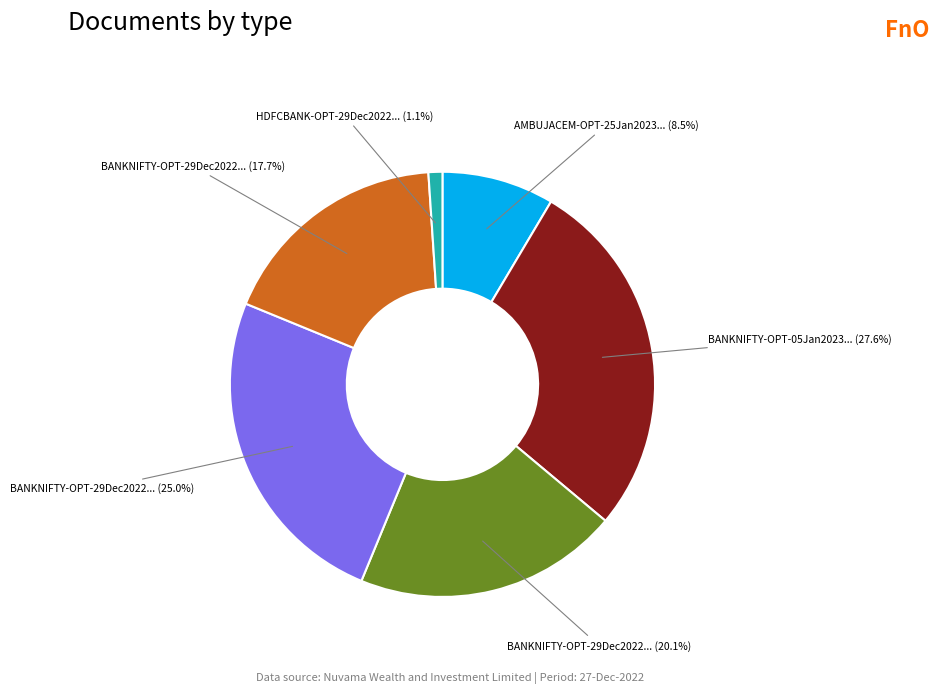

Is there any slice that represents more than half of the pie?

No